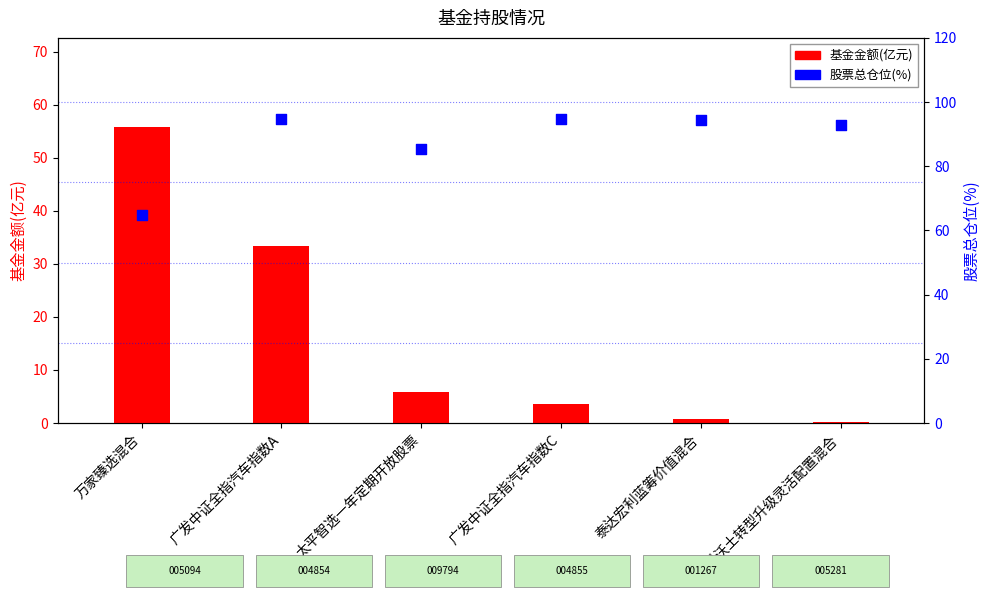

Which series contains the highest Y value?

股票总仓位(%)